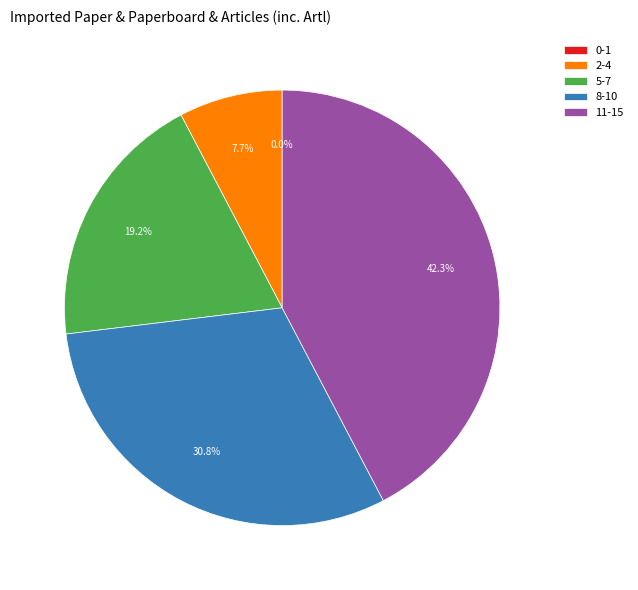

To the nearest percent, what is the difference between the largest and smallest slice percentages?

42%